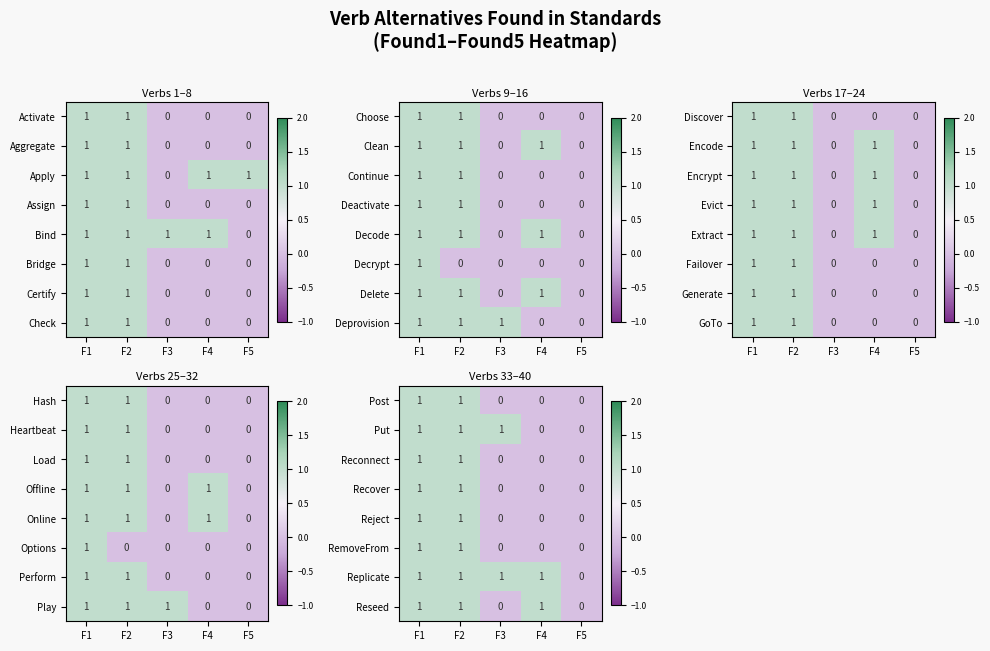

The value of Reject at F3 is -1. True or false?

False